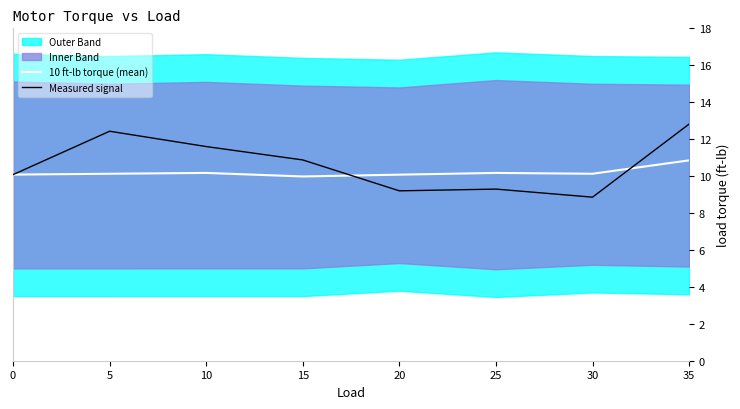

Which series has the widest spread of values?

Measured signal